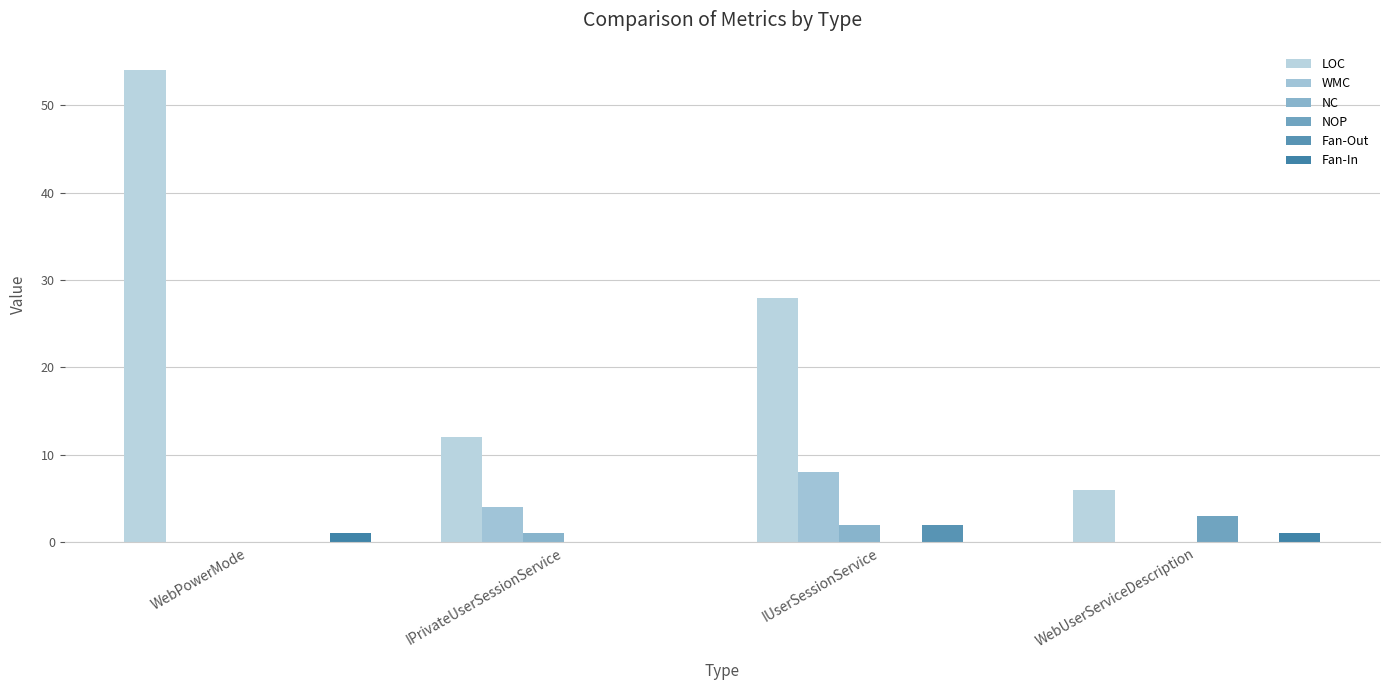

List the labels in order of Fan-Out value, smallest first.

WebPowerMode, IPrivateUserSessionService, WebUserServiceDescription, IUserSessionService